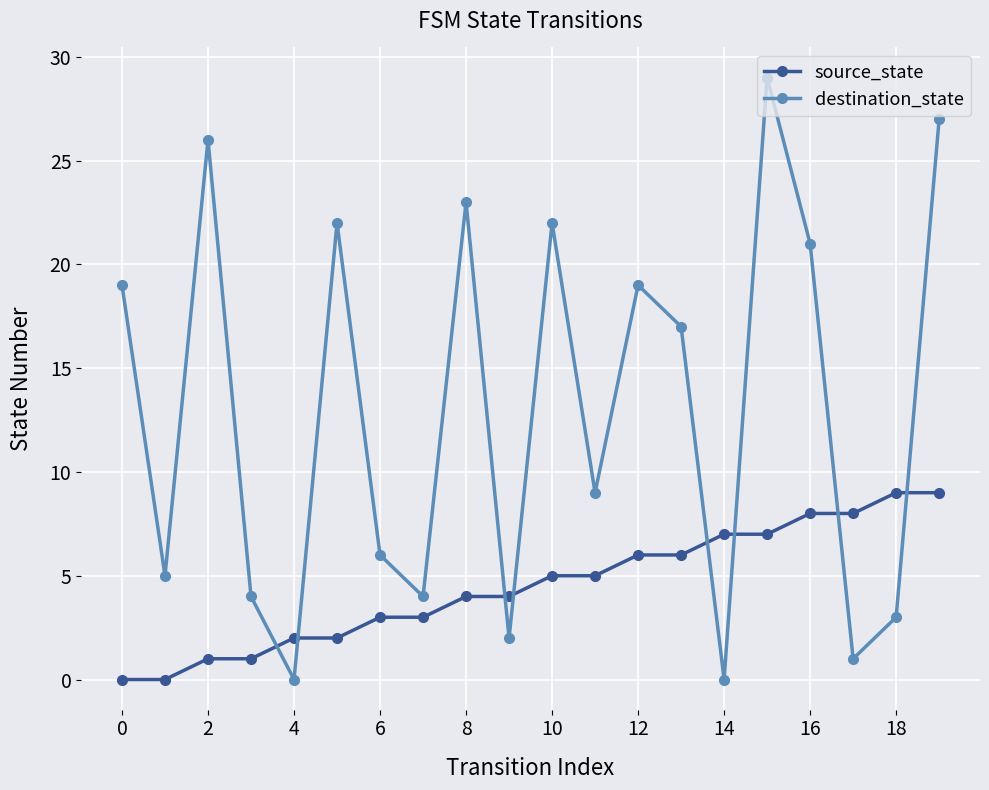

Rank the series by their maximum value, from highest to lowest.

destination_state, source_state